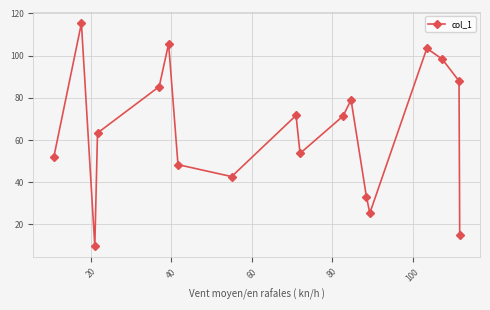

What is the difference between the maximum and second lowest values?

100.3